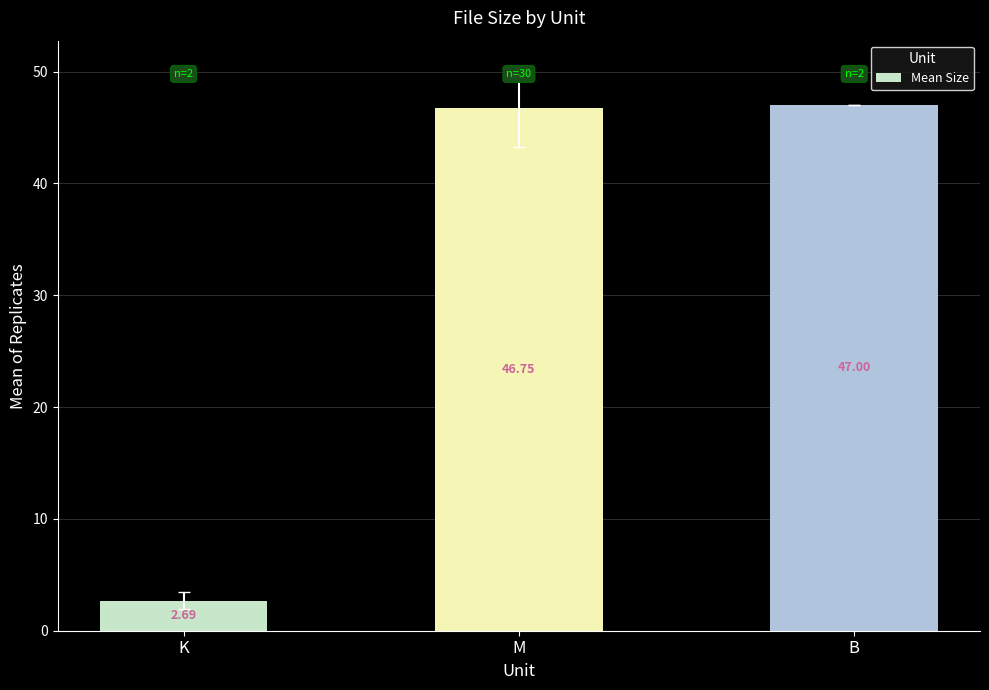

What is the maximum value shown in the chart?

47.0